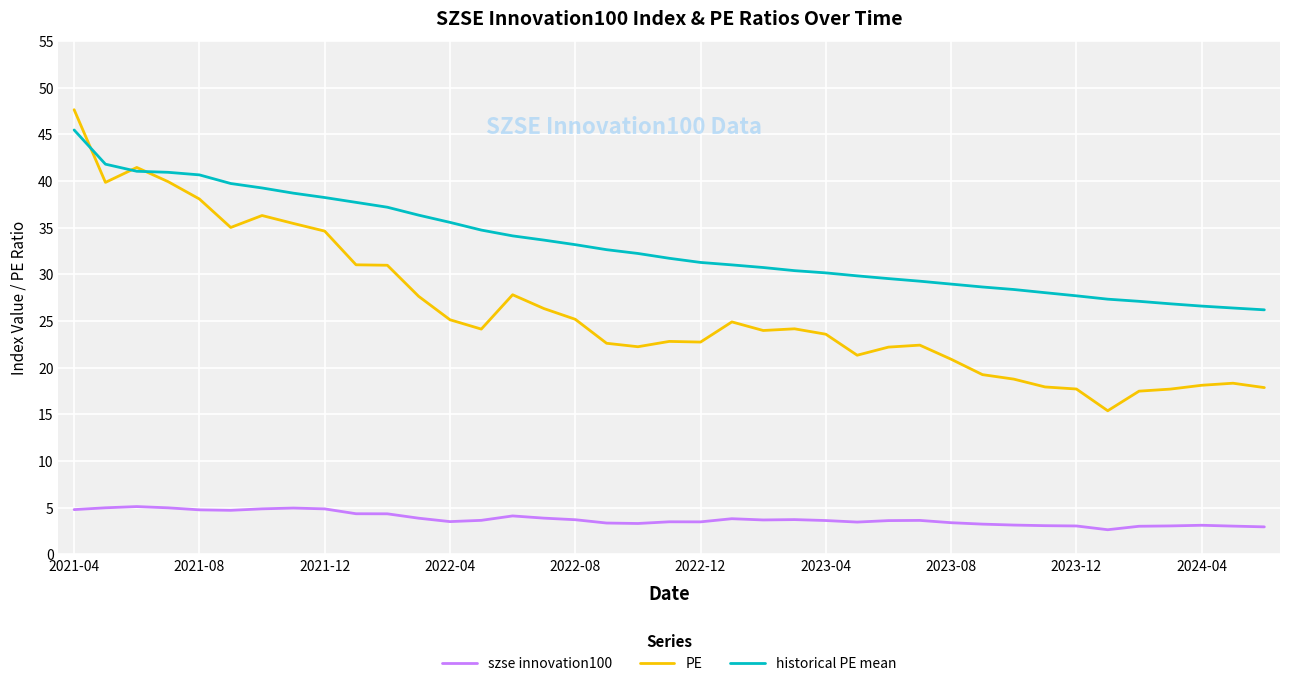

True or false: szse innovation100 and historical PE mean intersect in this chart.

False